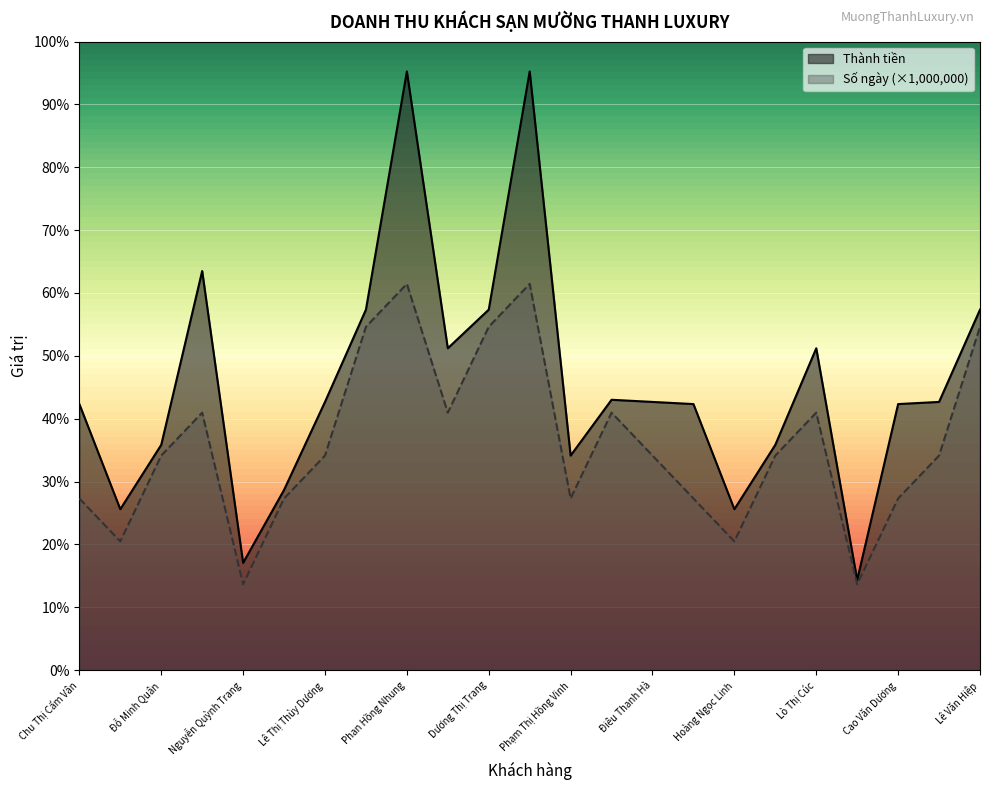

Count the Số ngày values in the range 4000000 to 6000000.

14